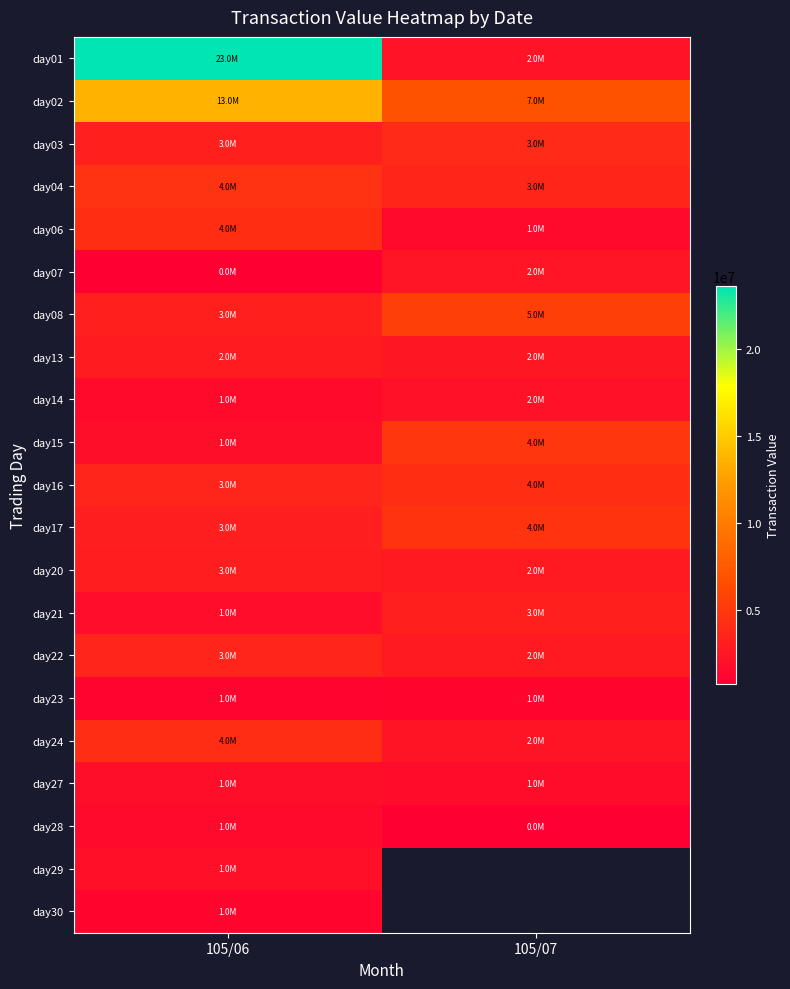

Which series has the largest total across all categories?

day01